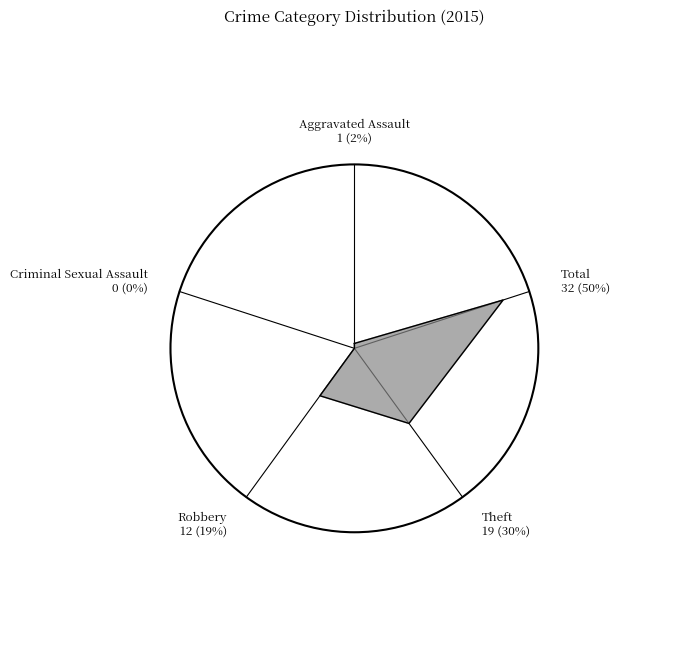

Does Aggravated Assault represent more than half of the total?

No